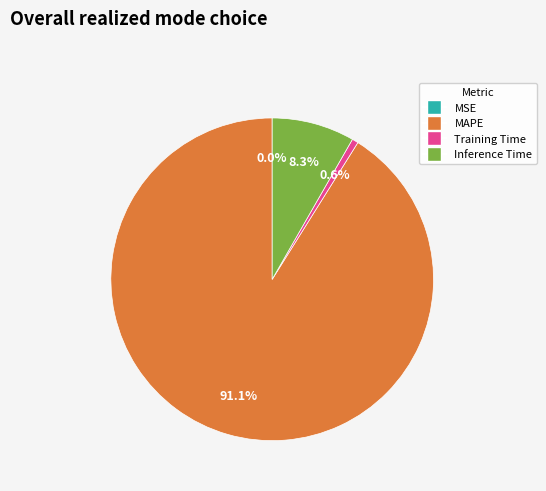

Is there a majority slice in this chart?

Yes